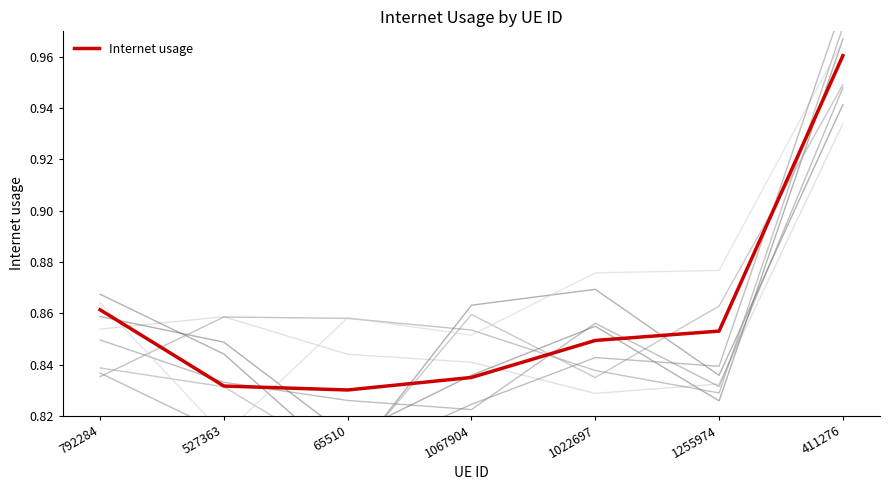

True or false: the data has more than 0 interior local peaks.

False